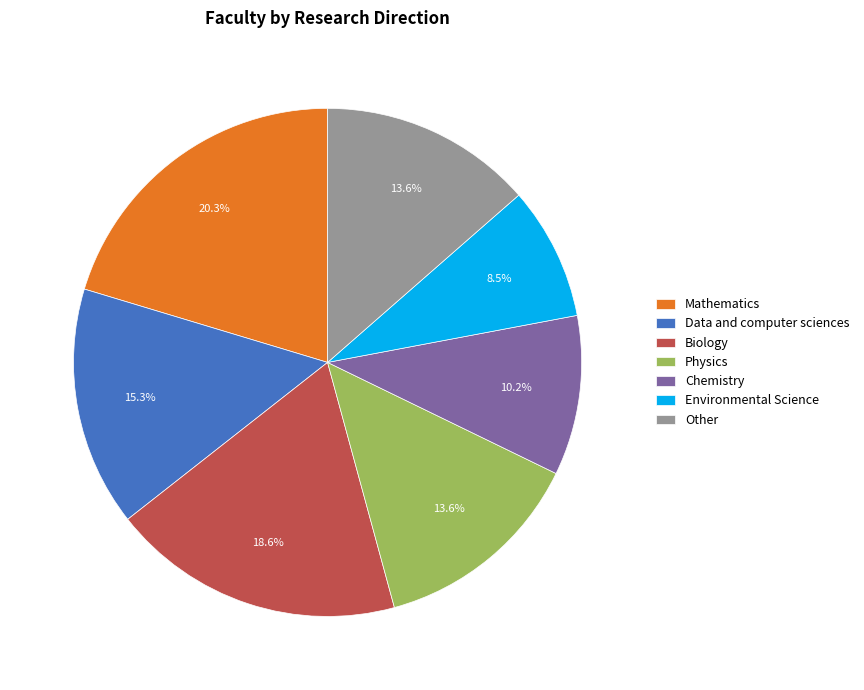

What is the largest slice in the pie chart?

Mathematics